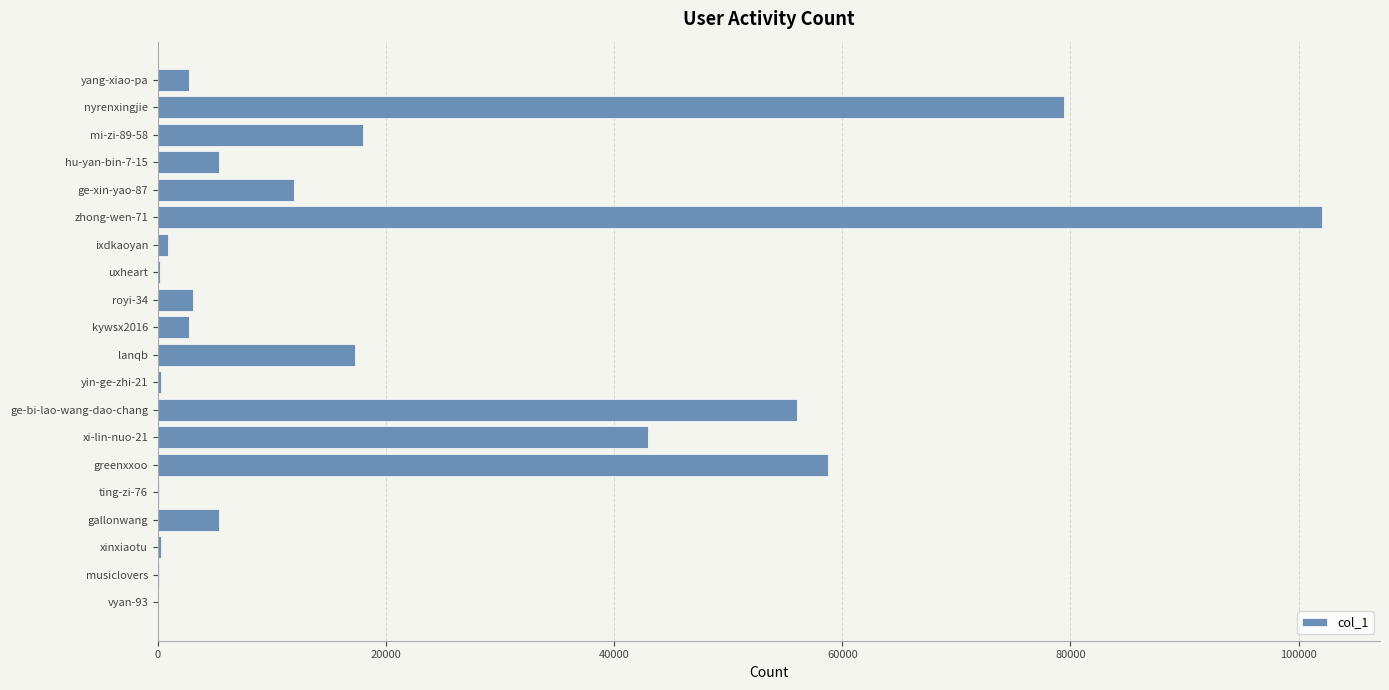

What is the change in value from gallonwang to royi-34?

-2275